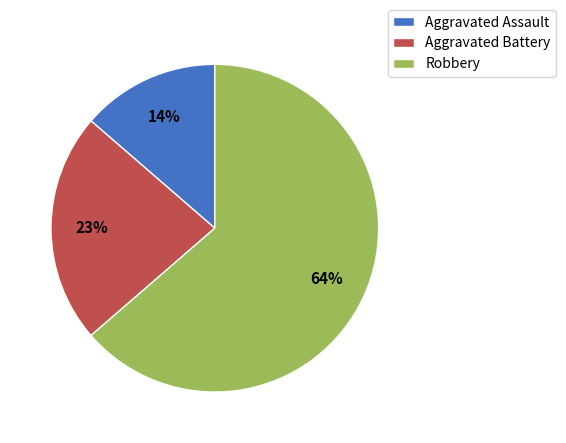

What percentage is the Aggravated Assault slice, to the nearest percent?

14%